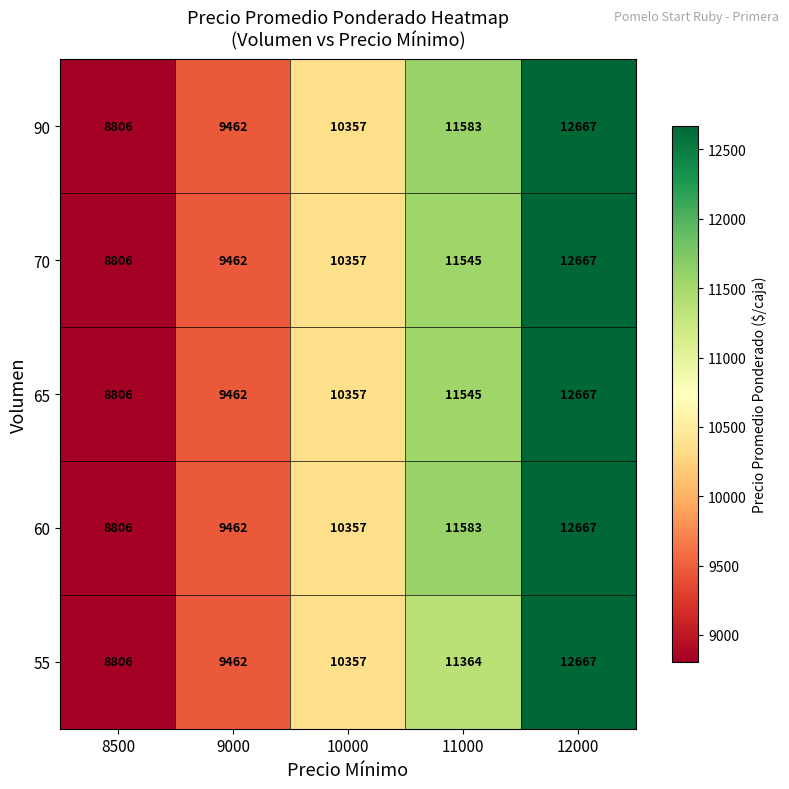

How many values in the 90 series are below 10357?

2